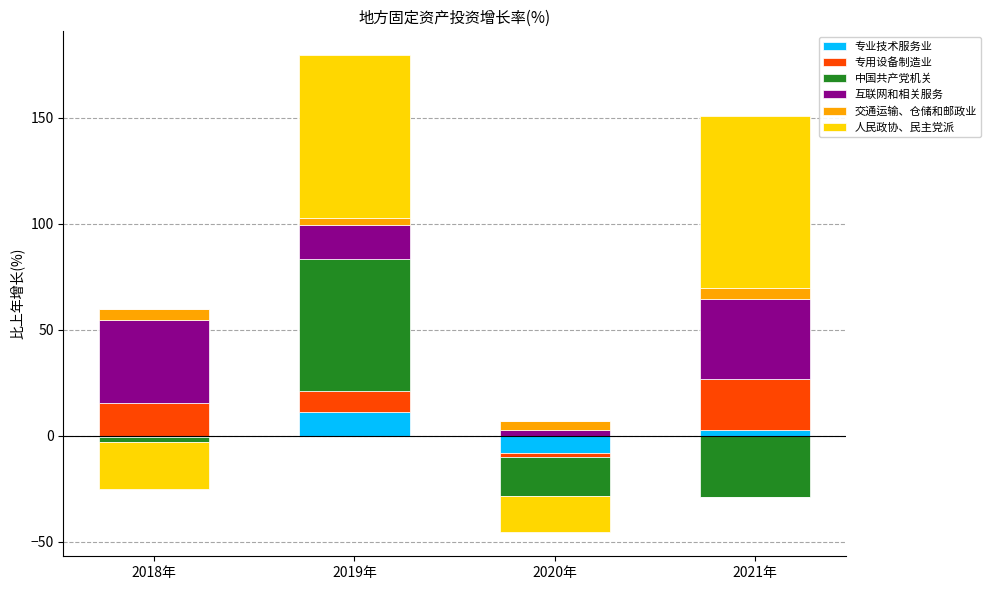

Which category has the lowest value across all series?

2018年